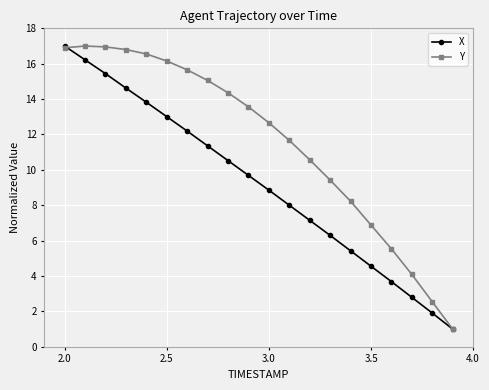

Is this an area chart (filled region under the line)?

No